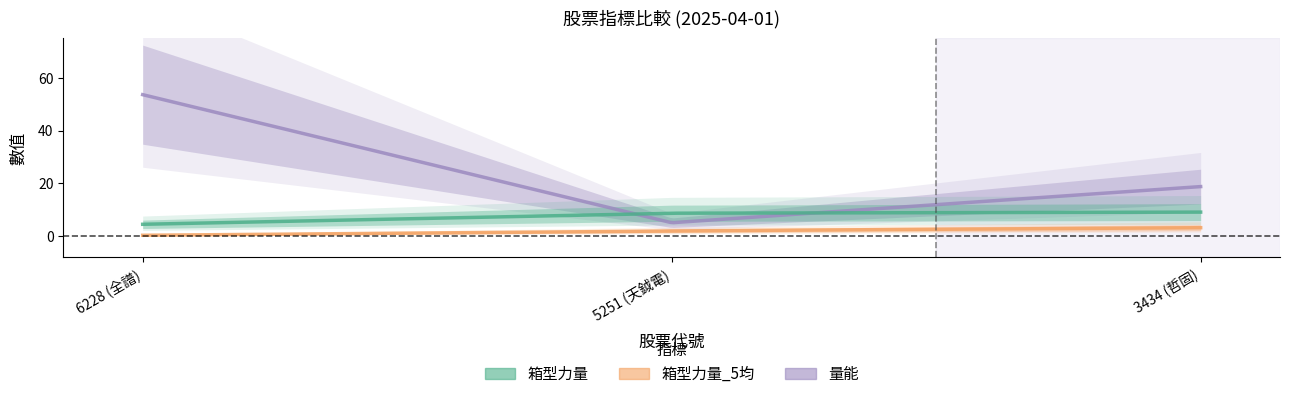

Read the 箱型力量_5均 value at 5251.

2.0